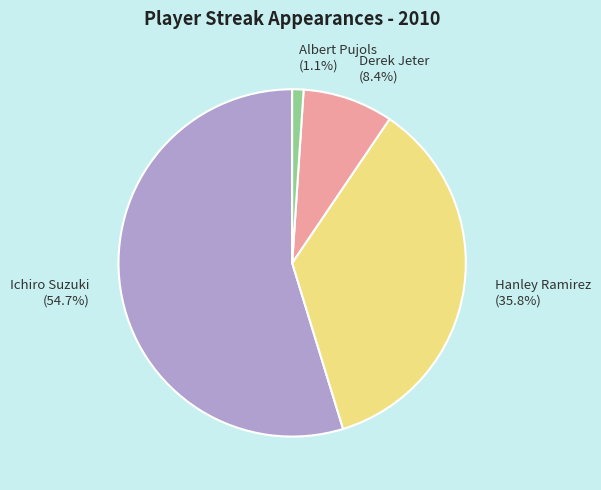

How many segments does this pie chart have?

4